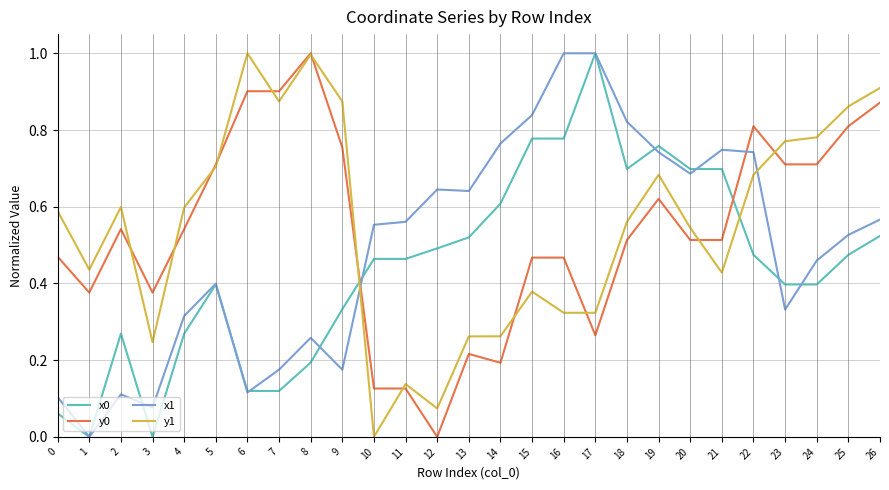

Between 4 and 19, which series saw the biggest shift?

x0